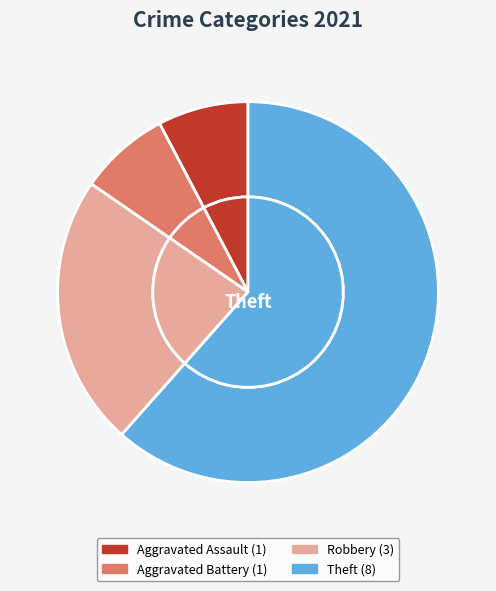

Which slice is the largest?

Theft